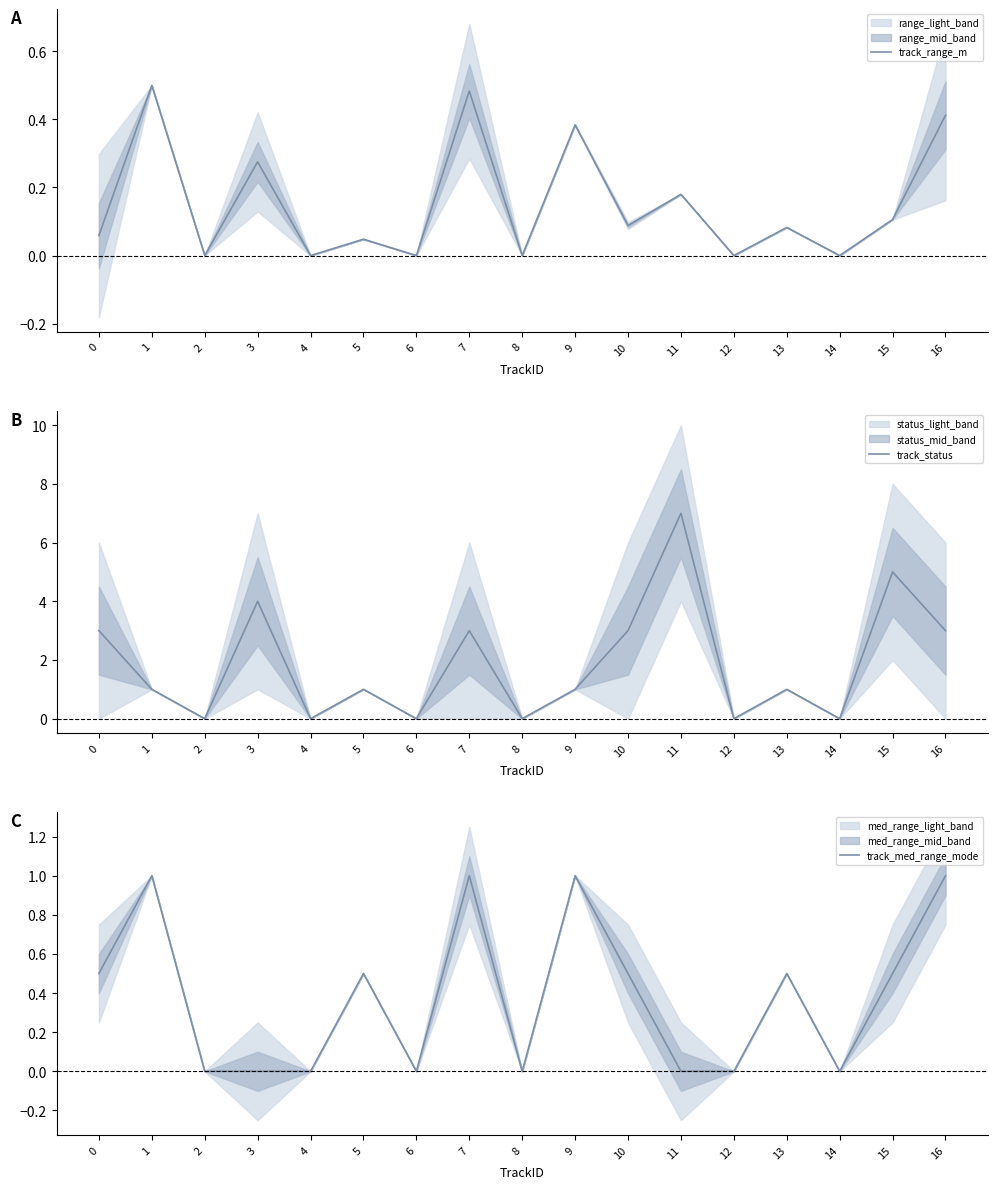

What is the difference between the track_med_range_mode values at 1 and 13?

0.5